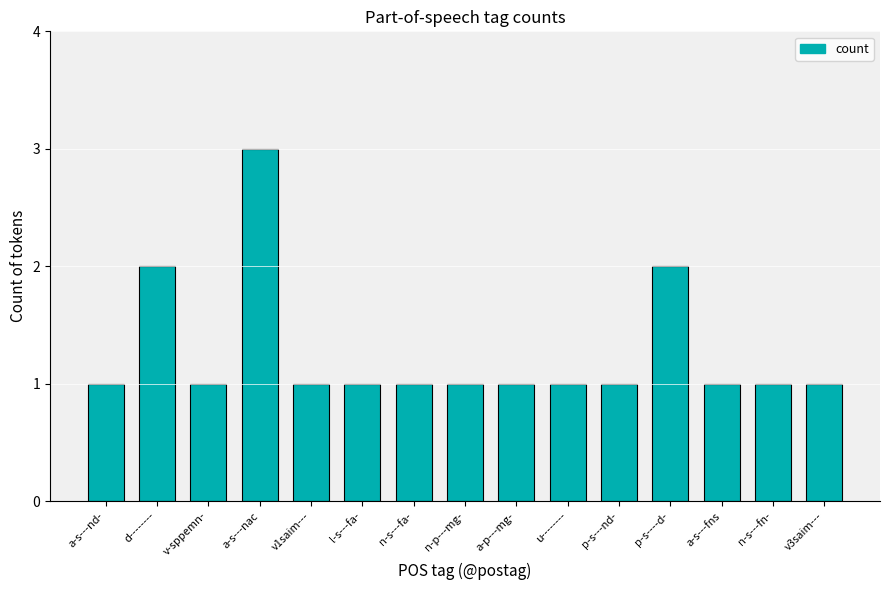

What is the greatest value displayed?

3